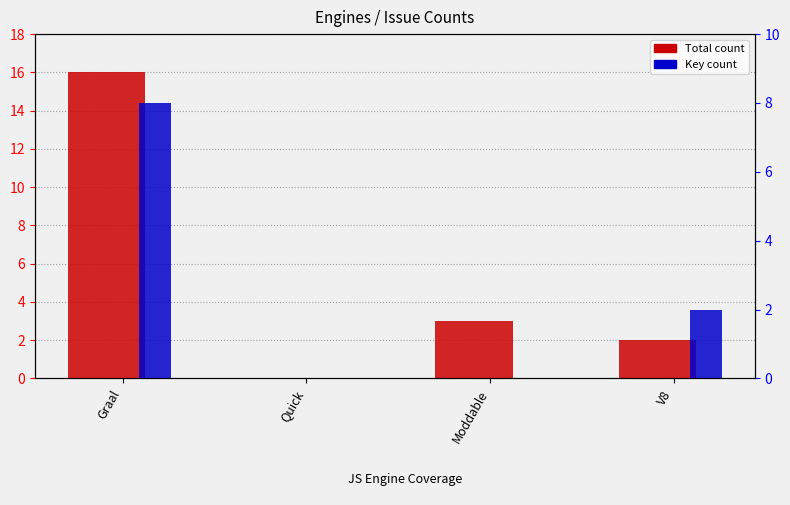

List the series in order of their peak value, lowest first.

Key, Total